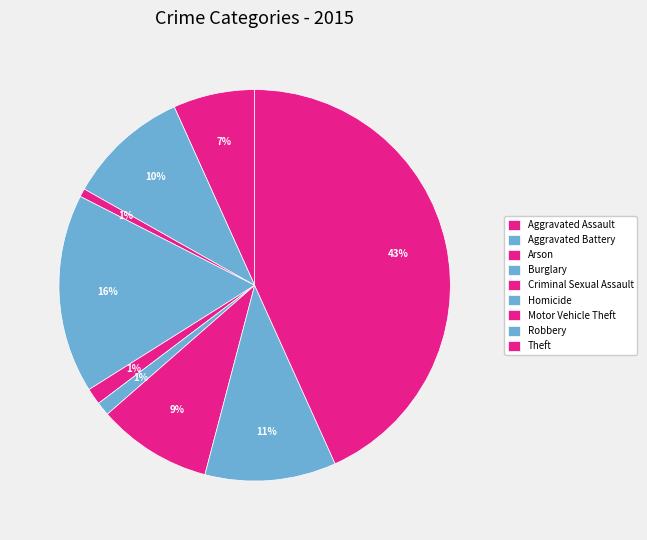

To the nearest percent, what is the difference between the Criminal Sexual Assault and Theft slice percentages?

42%